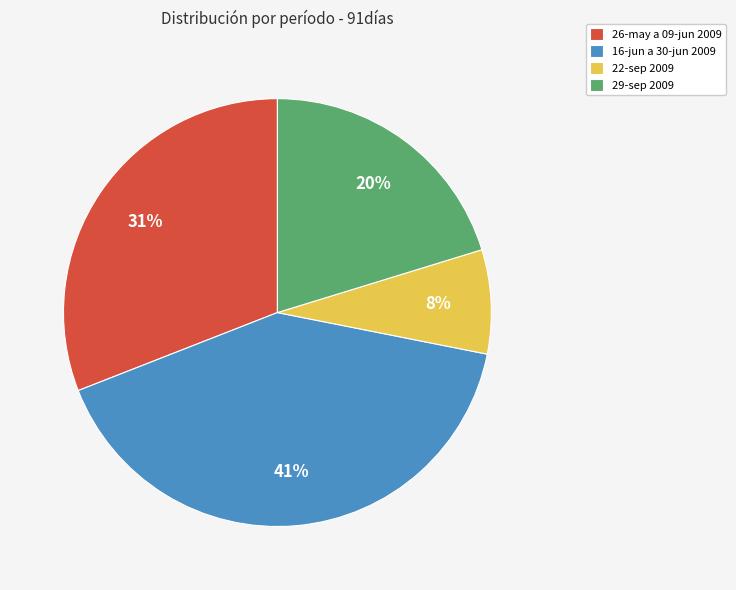

Is it true that 22-sep 2009 is 8% of the pie?

True